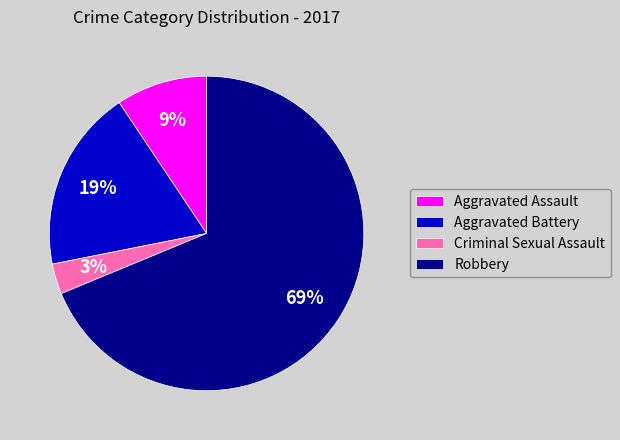

Between Criminal Sexual Assault and Robbery, which is larger?

Robbery